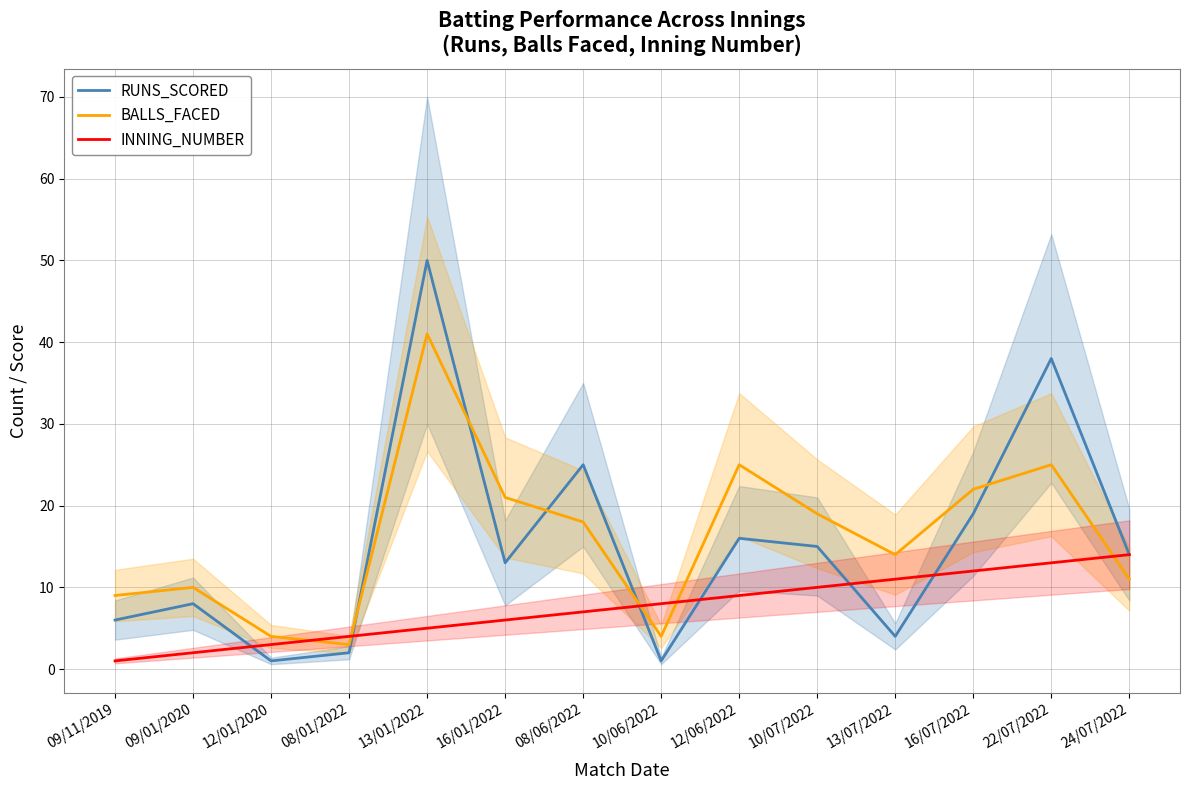

True or false: BALLS_FACED has more than 1 points higher than both neighbors.

True